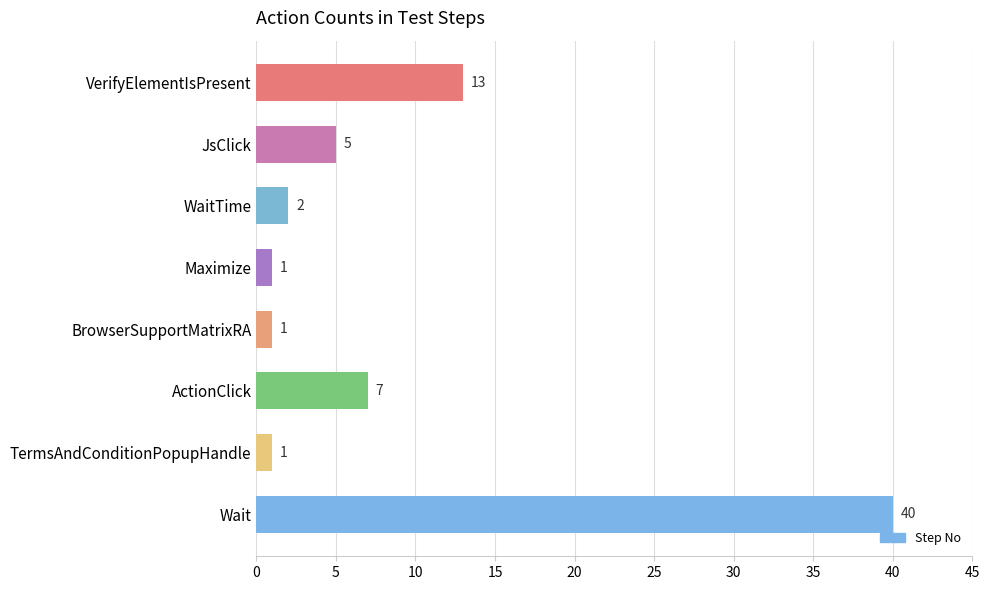

Which category has the highest value across all series?

Wait